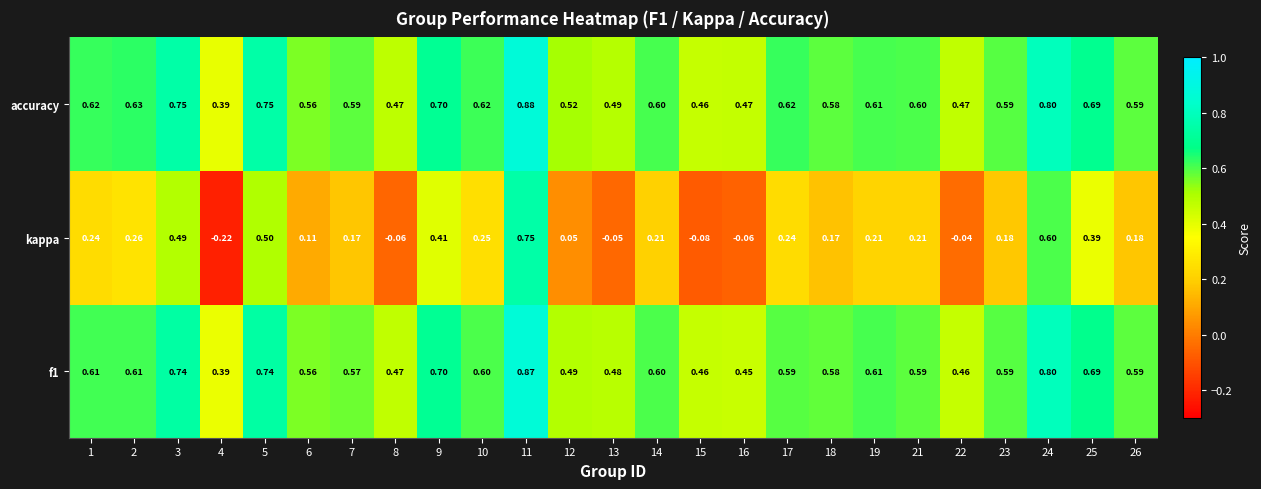

Between 12 and 26, which series saw the biggest shift?

kappa